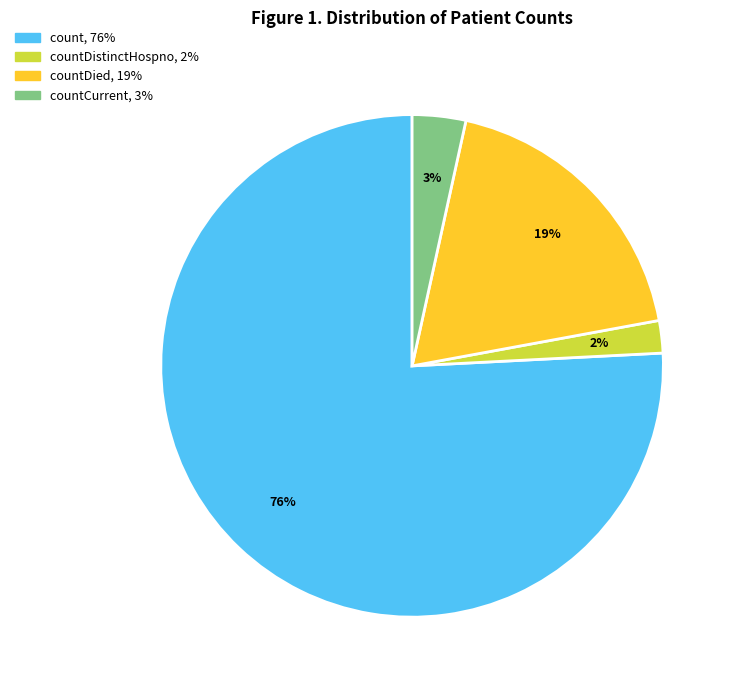

Is there any slice that represents more than half of the pie?

Yes